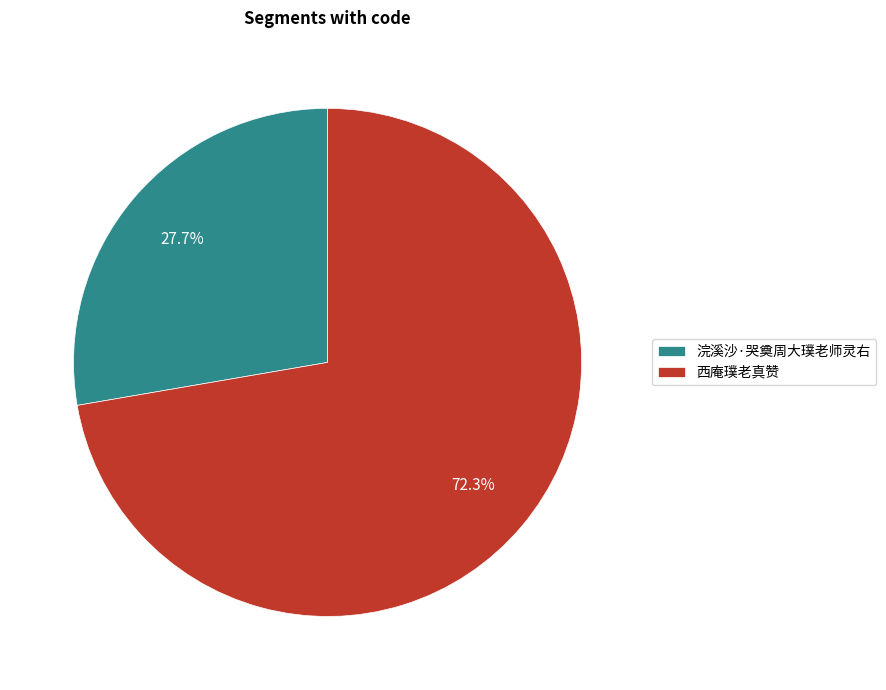

How many segments does this pie chart have?

2